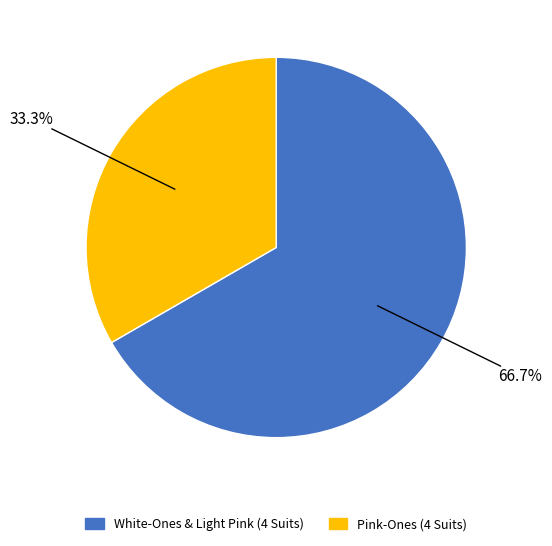

Which has a higher value, White-Ones & Light Pink (4 Suits) or Pink-Ones (4 Suits)?

White-Ones & Light Pink (4 Suits)